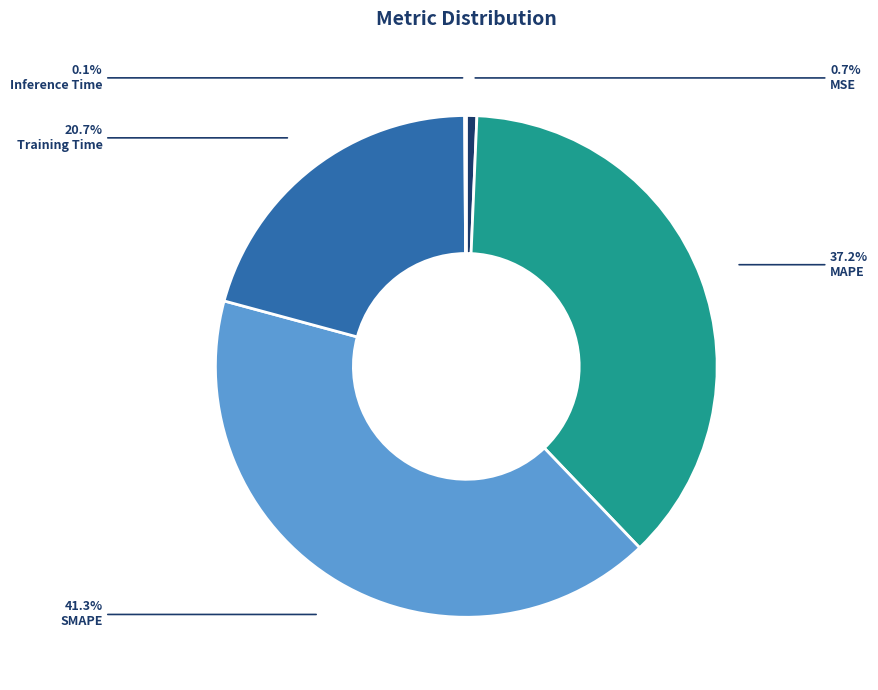

Between Training Time and SMAPE, which is larger?

SMAPE